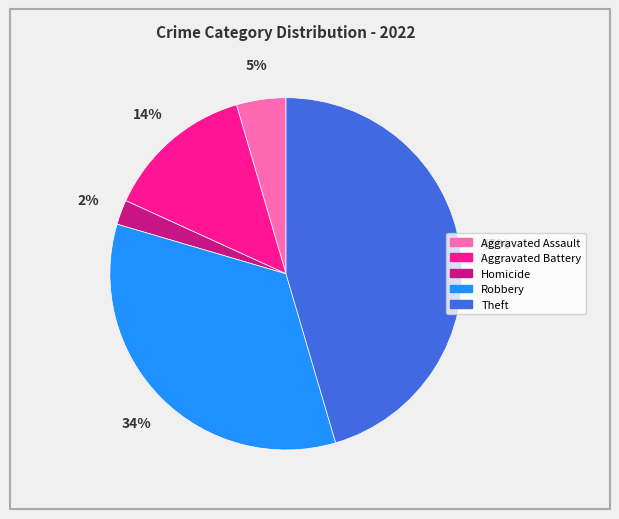

Is it true that Robbery is 34% of the pie?

True